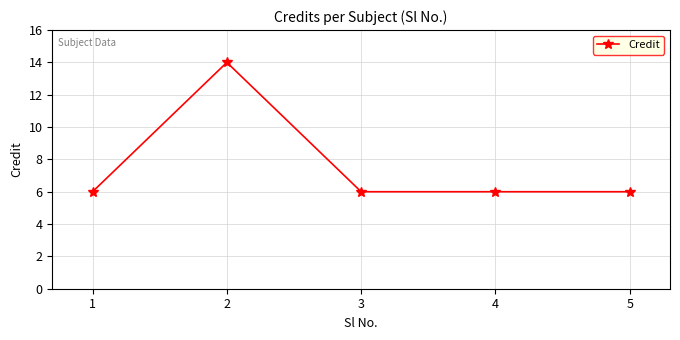

Reading left to right, list all the values displayed in this chart.

6	14	6	6	6